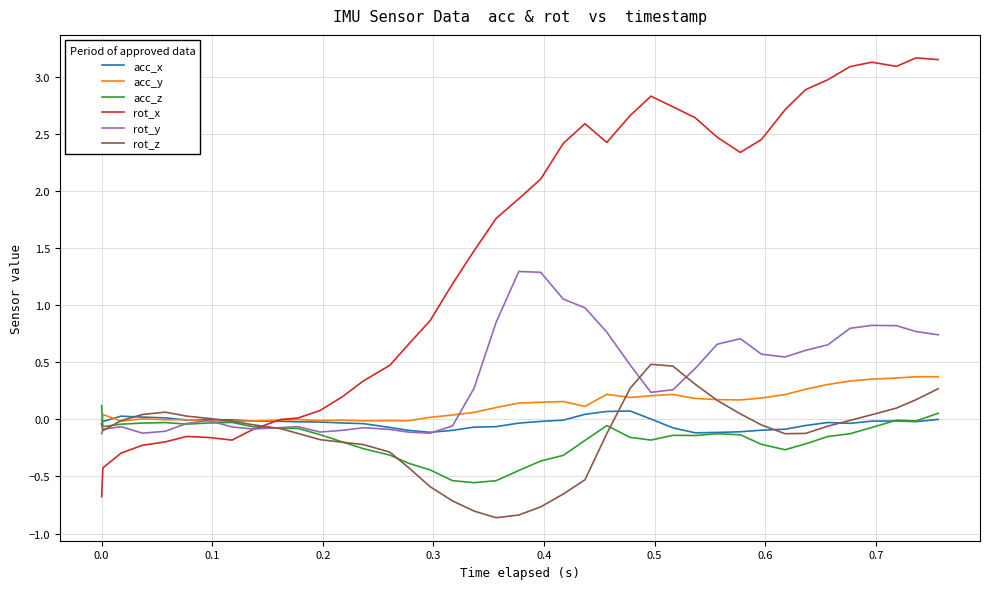

Which series has the widest spread of values?

rot_x